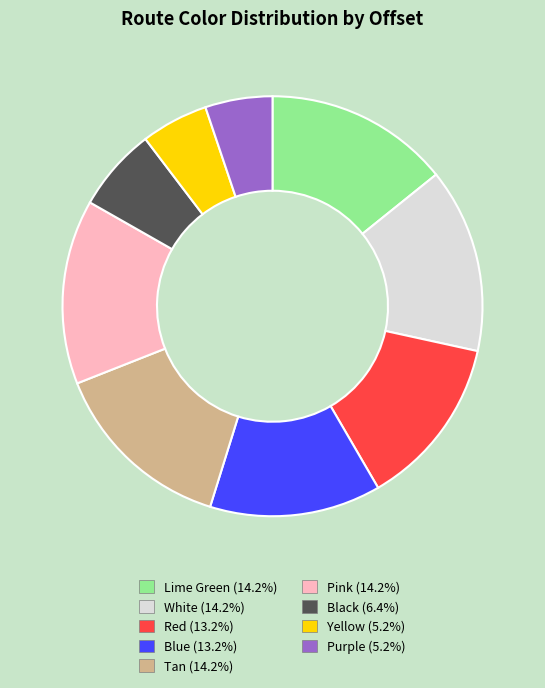

The Yellow slice represents 5% of the pie. True or false?

True